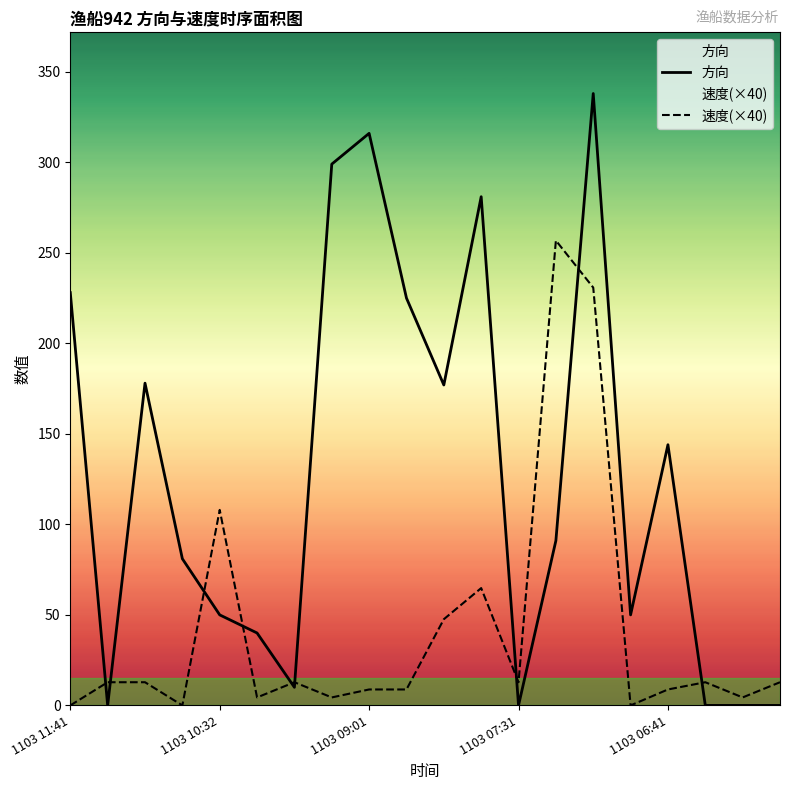

What are all the series names shown in the legend?

方向, 速度(×40)